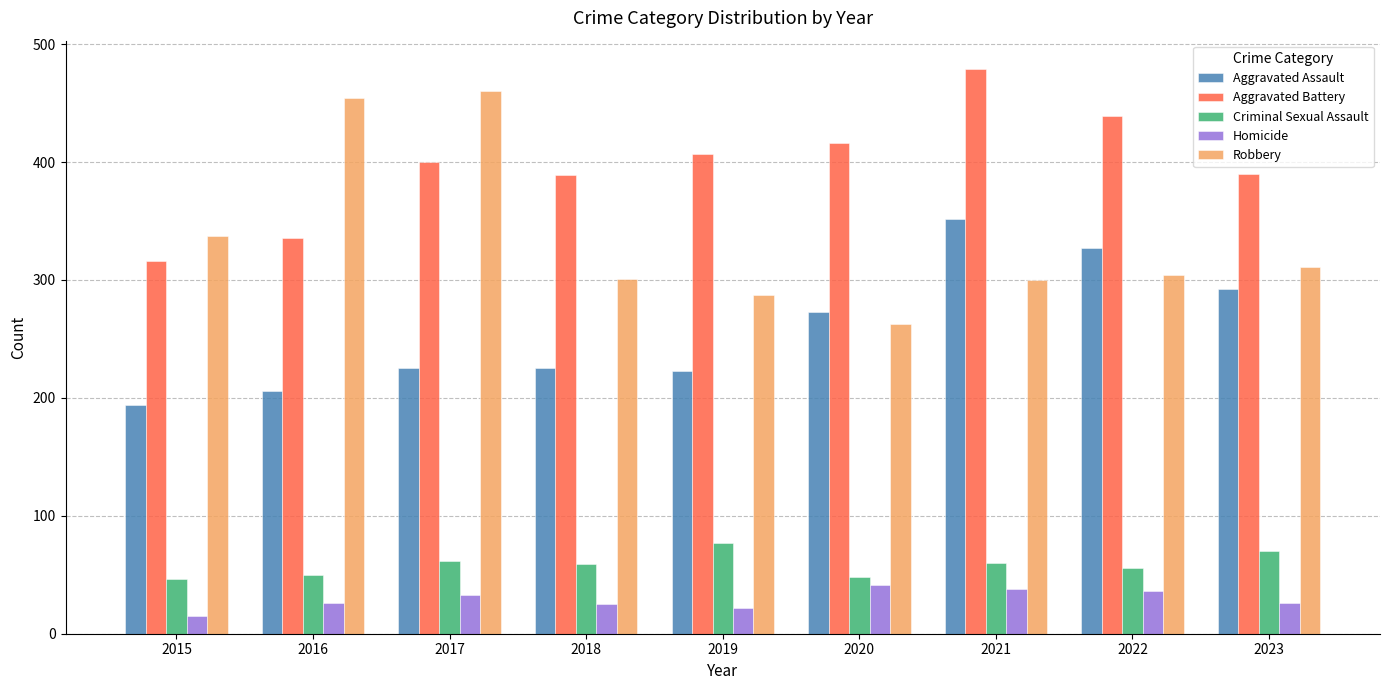

What is the total value across all series at 2022?

1162